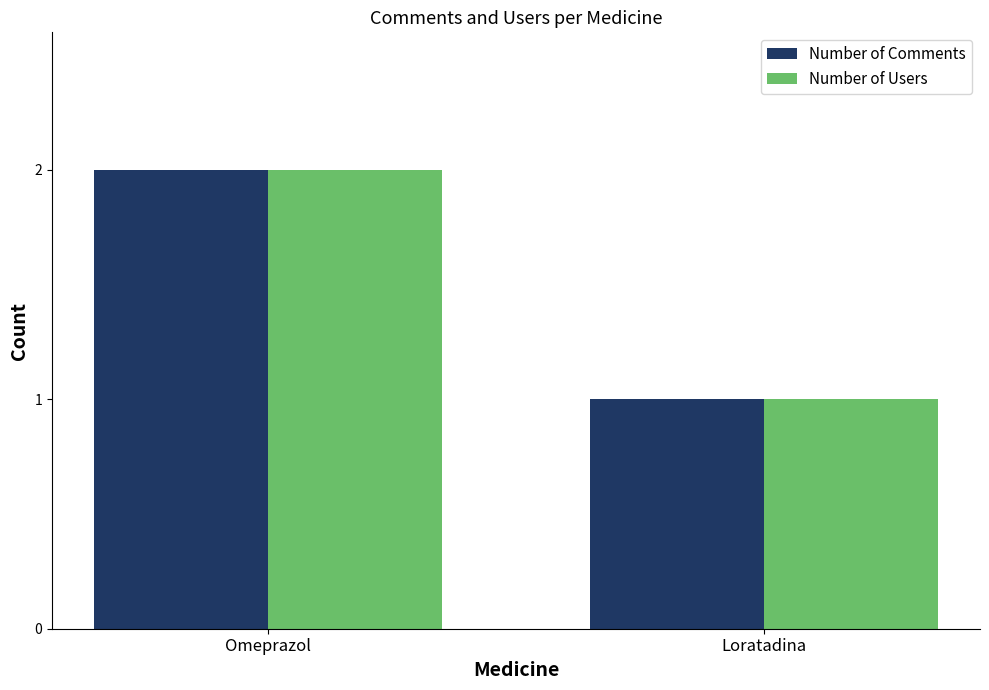

What is the label of the 1st bar from the right?

Loratadina